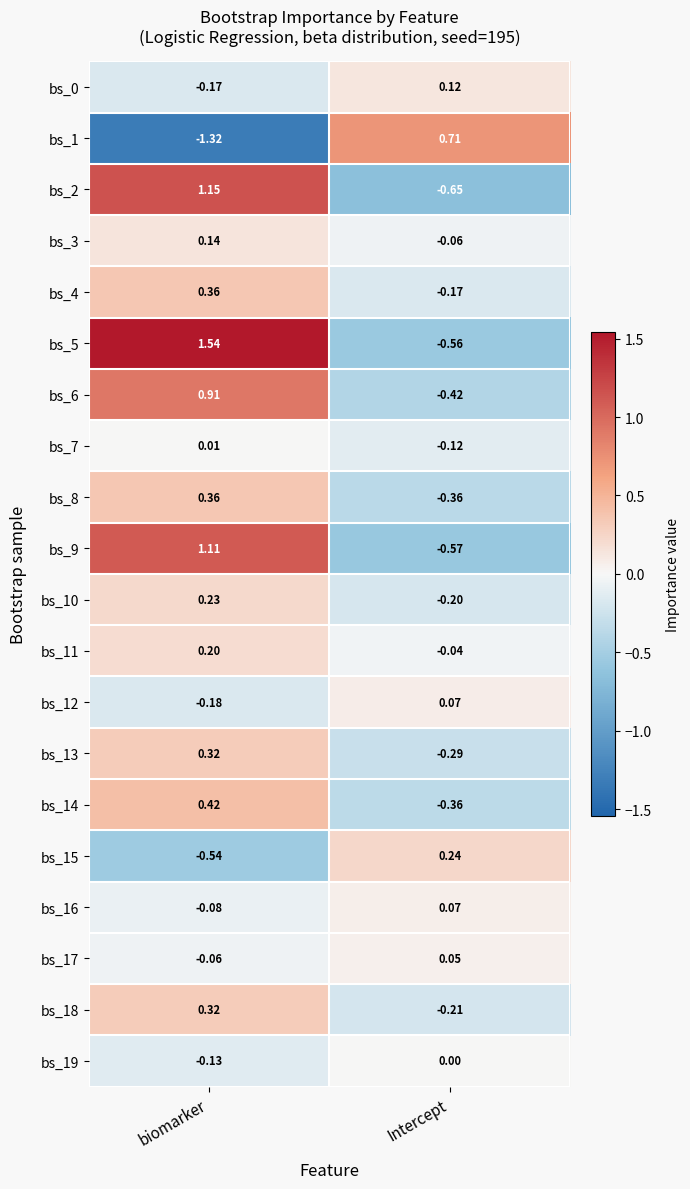

Which category has the lowest value across all series?

biomarker